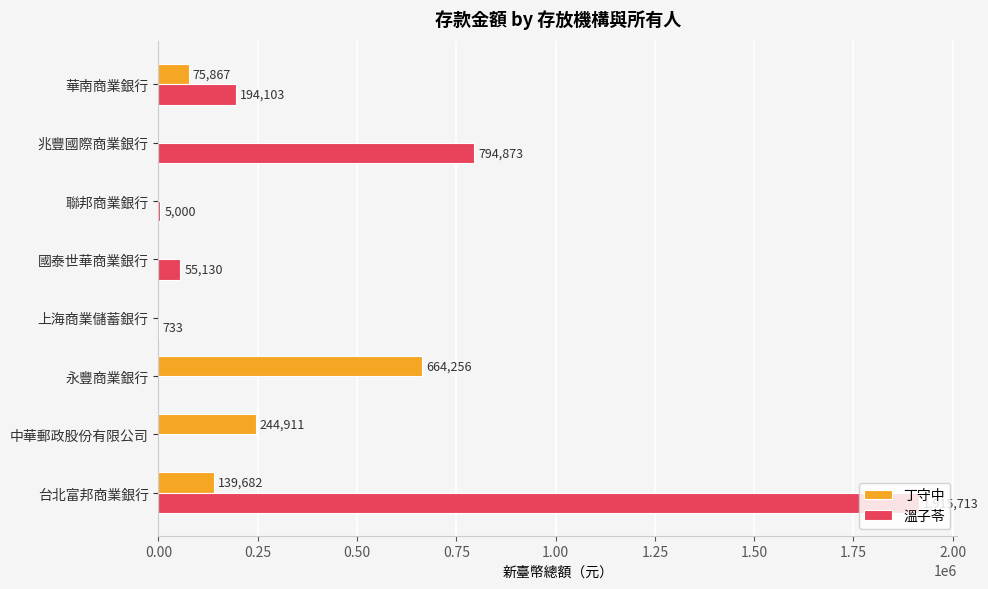

True or false: 丁守中 has a value of 923170 at 永豐商業銀行.

False